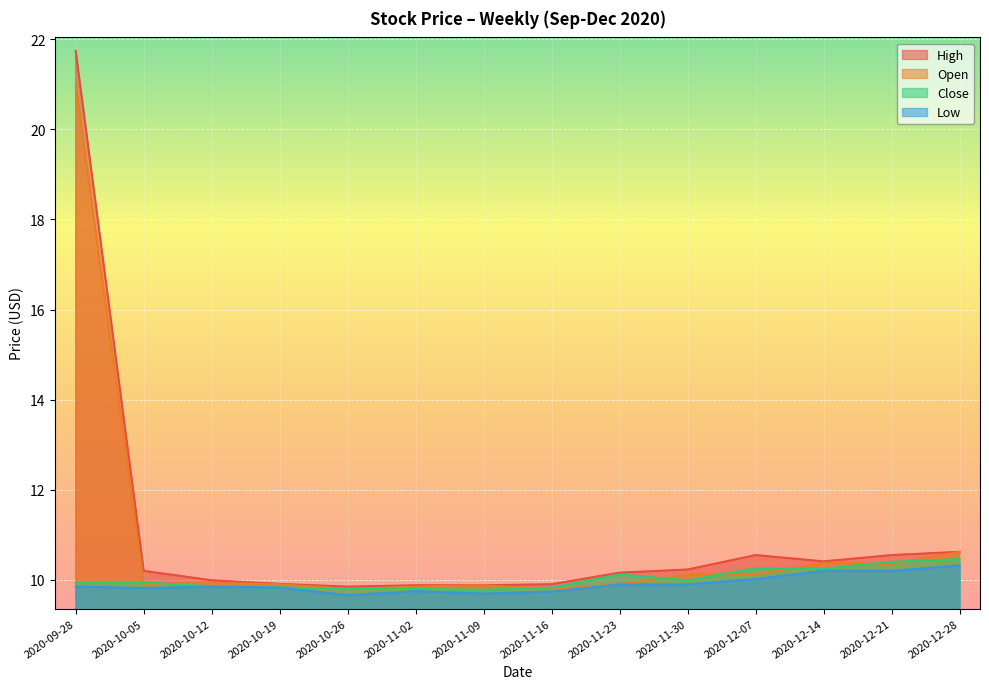

What is the spread (max minus min) of values at 2020-11-23?

0.3